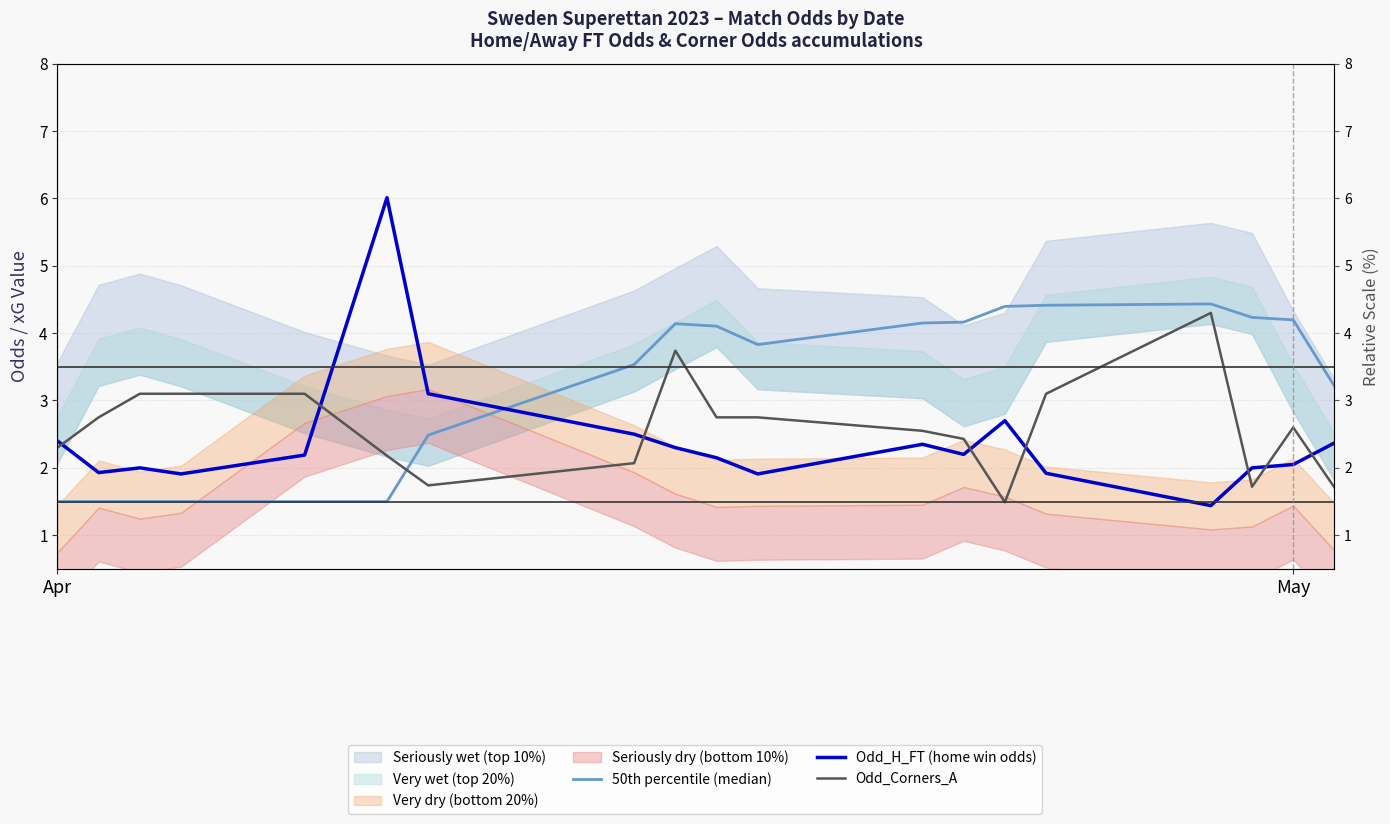

The value of Odd_Corners_A at 4 is 1.5. True or false?

False